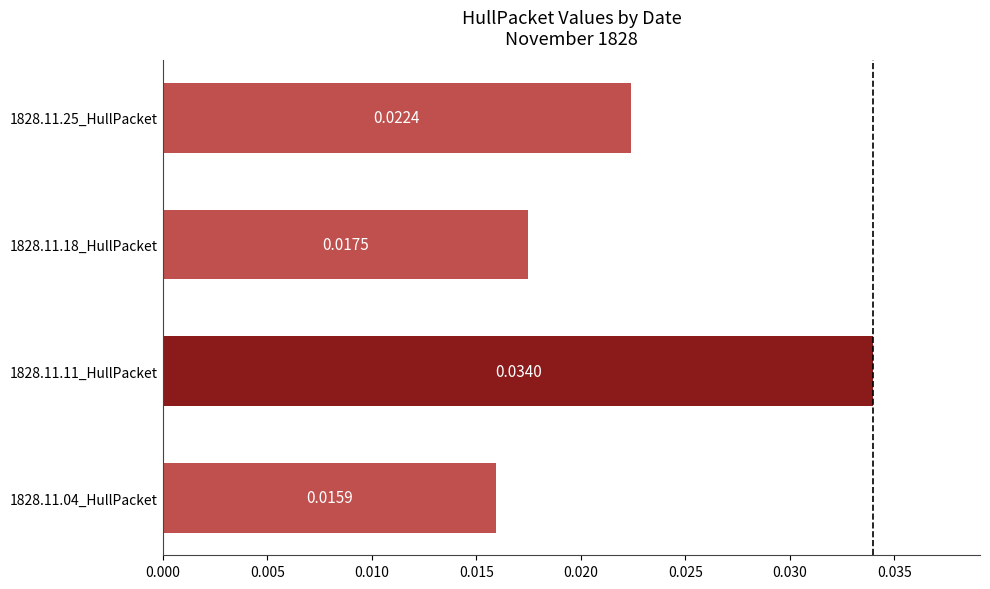

Which has a higher value, 1828.11.11_HullPacket or 1828.11.25_HullPacket?

1828.11.11_HullPacket